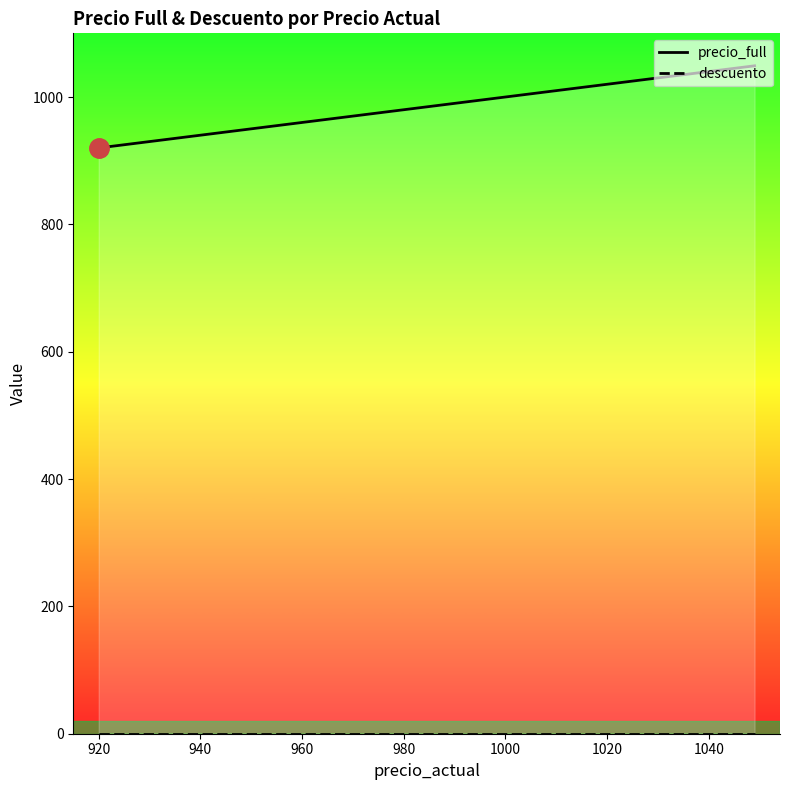

True or false: precio_full and descuento intersect in this chart.

False